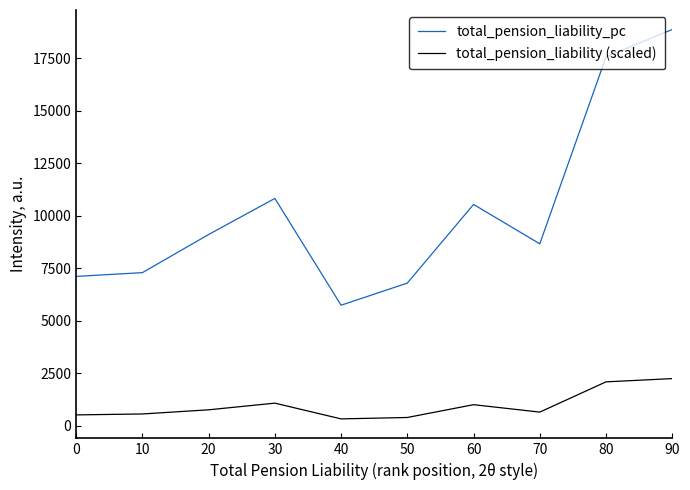

List the series in order of their peak value, highest first.

total_pension_liability_pc, total_pension_liability (scaled)